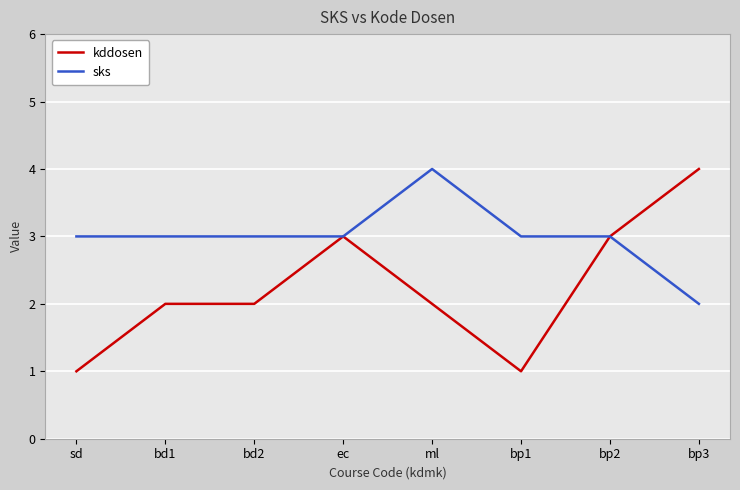

List the series in order of their overall mean, lowest first.

kddosen, sks